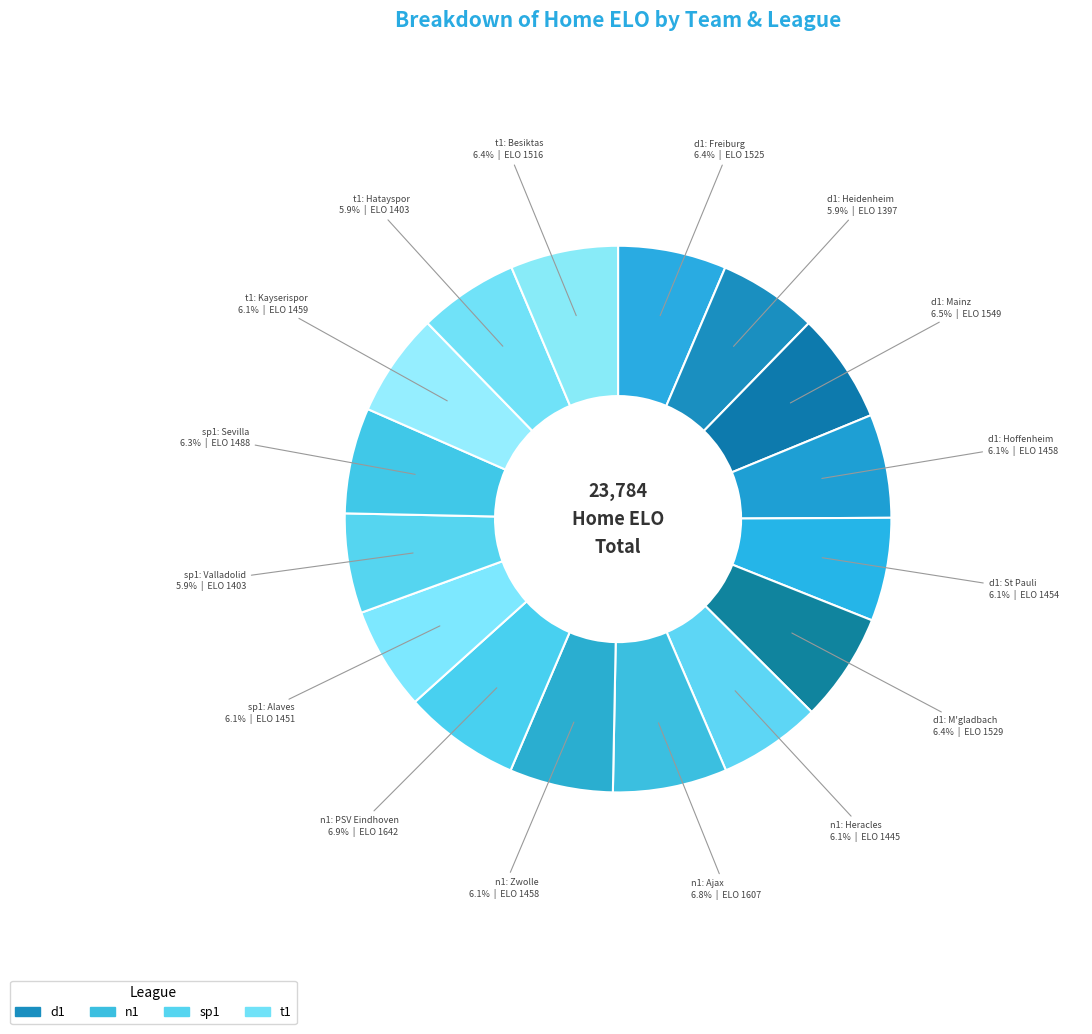

Does sp1: Sevilla represent more than half of the total?

No